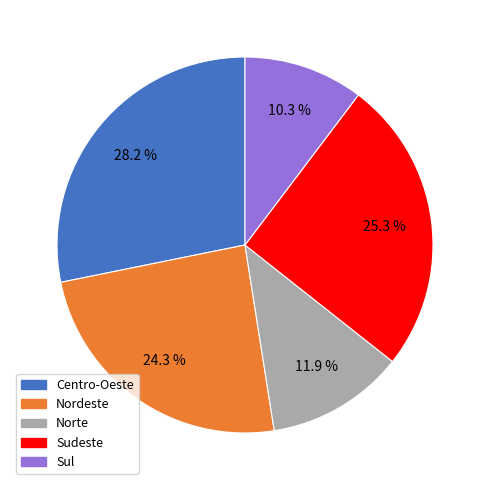

What percentage do Sul and Norte together represent?

22.2%